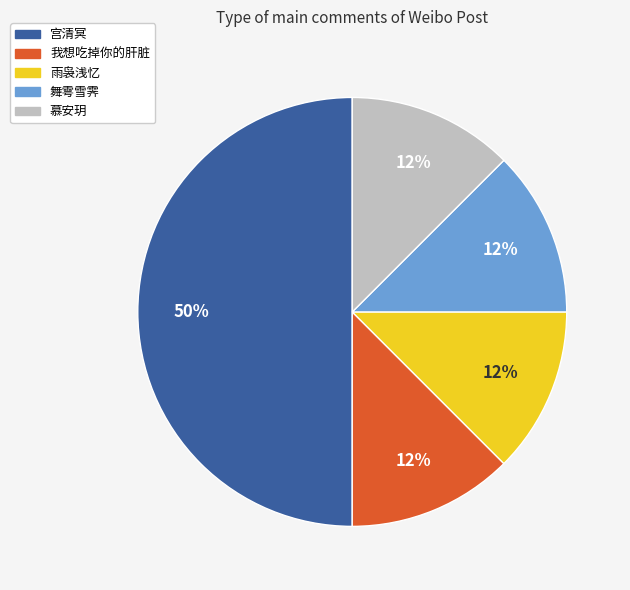

How many slices are in this pie chart?

5